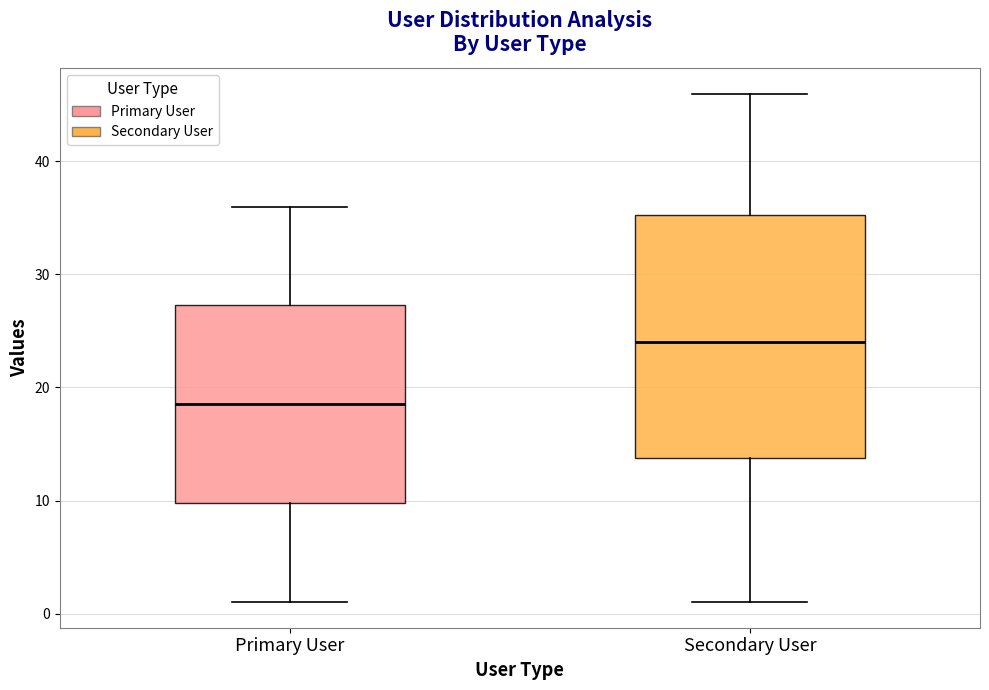

Which box's median line is the highest?

Secondary User